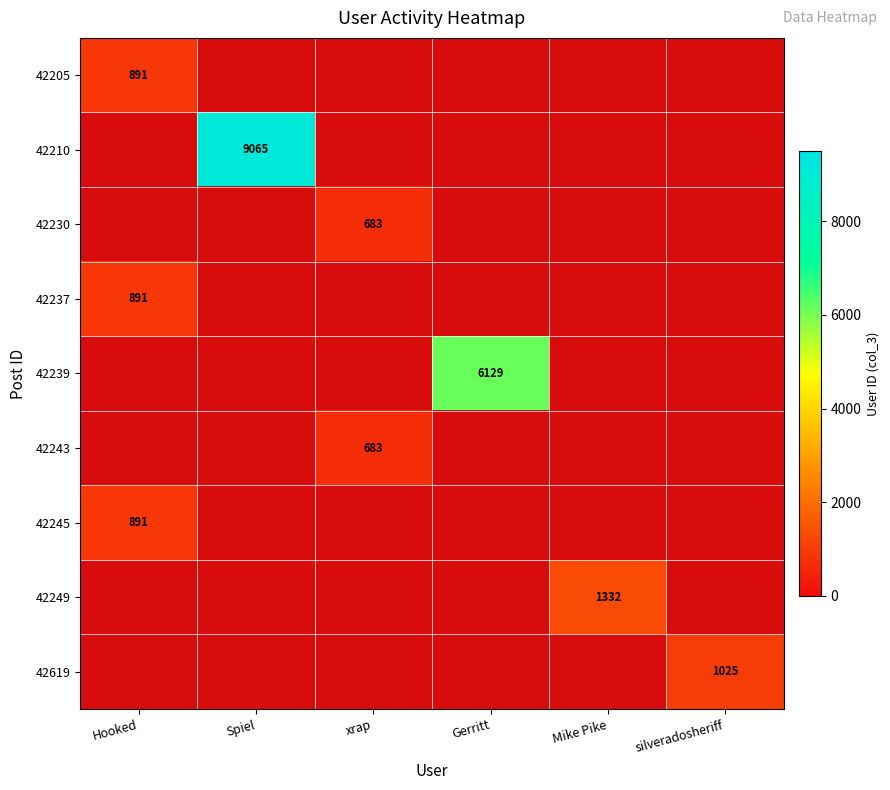

The value of 42243 at xrap is 395. True or false?

False